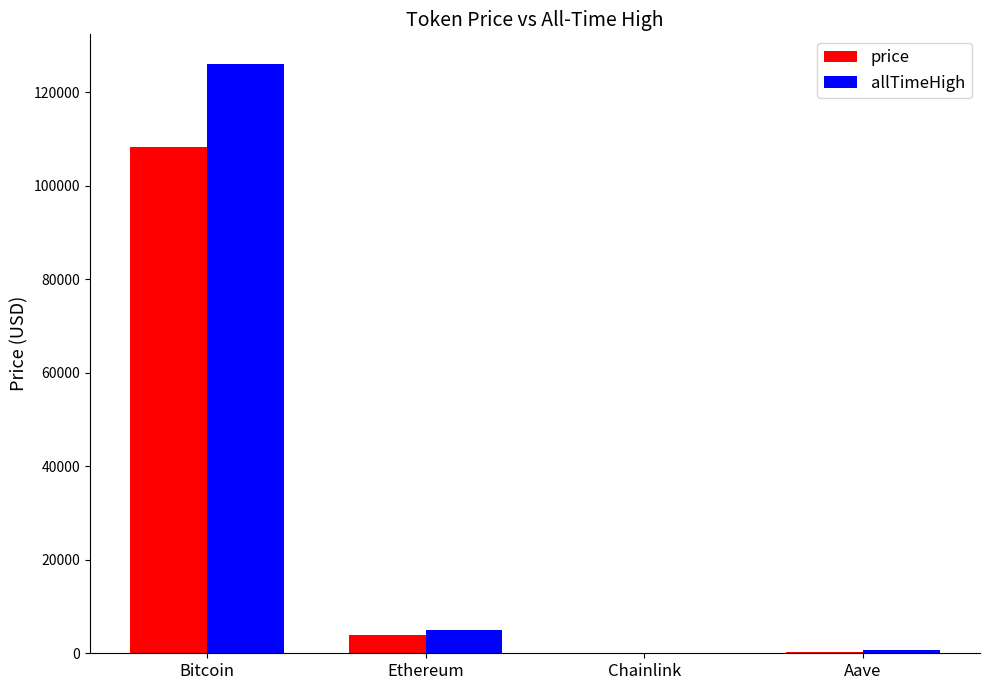

What is the greatest value displayed?

126080.0